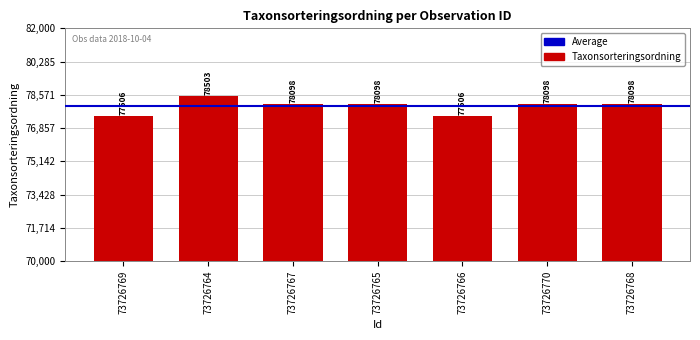

What value does the data have at 73726765, to the nearest 50?

78100